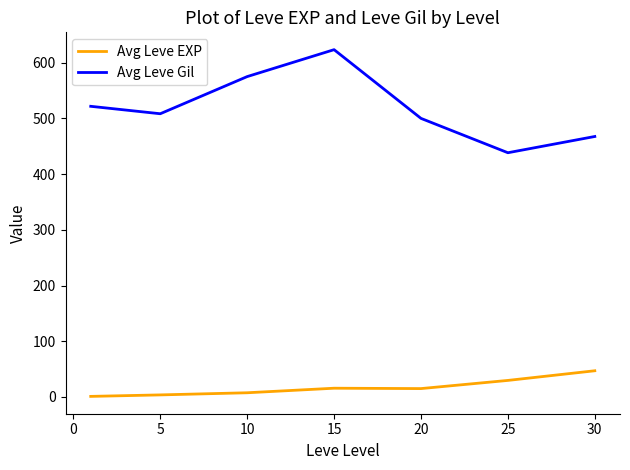

True or false: Avg Leve Gil and Avg Leve EXP intersect in this chart.

False